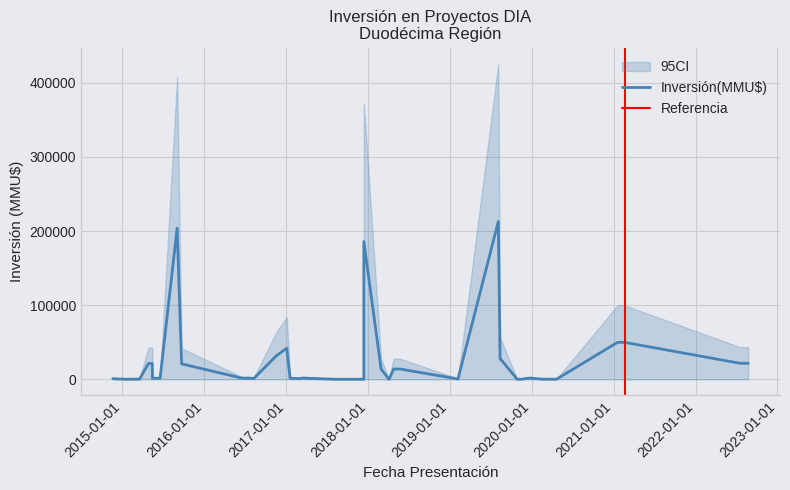

Is the value of CI_upper at 5 greater than the value of Inversión(MMU$) at 9?

Yes